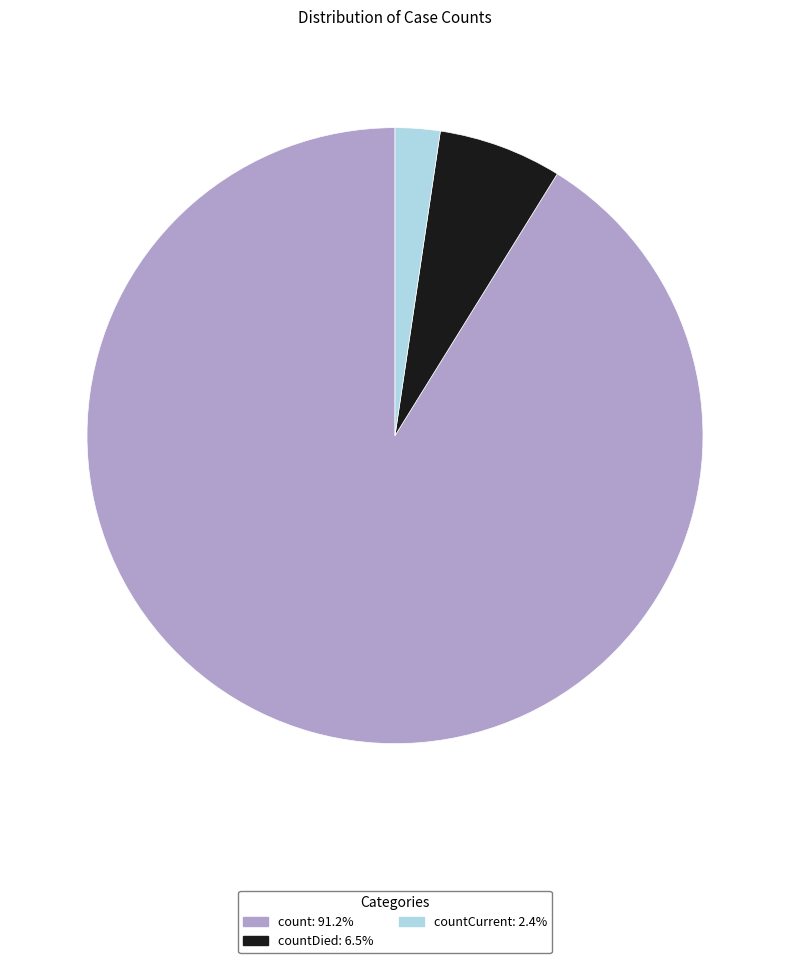

Is there a majority slice in this chart?

Yes